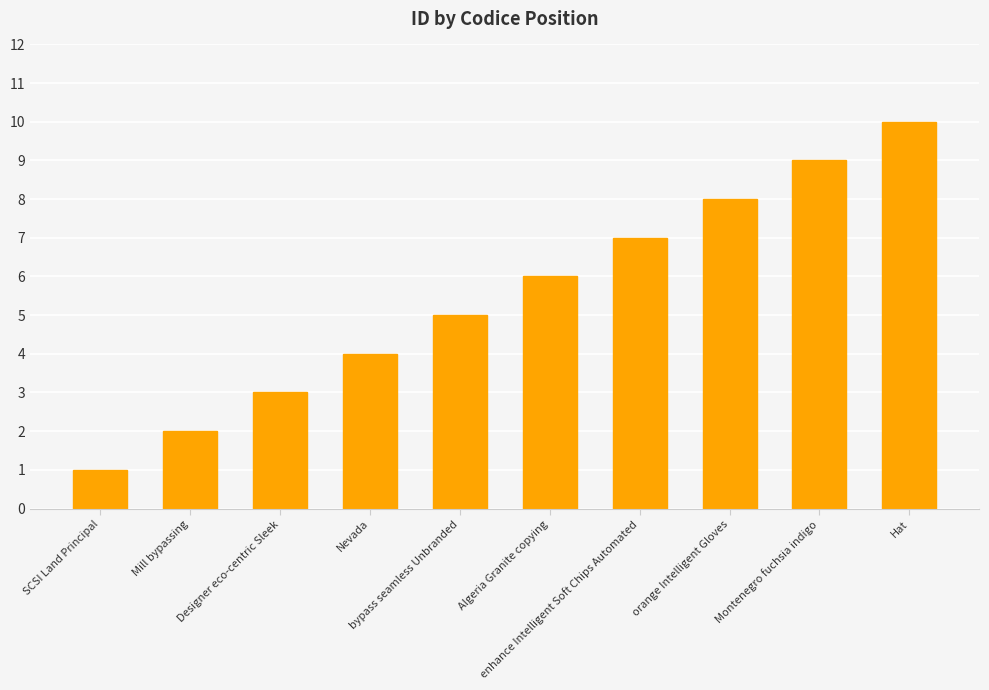

What is the approximate value at Algeria Granite copying?

6